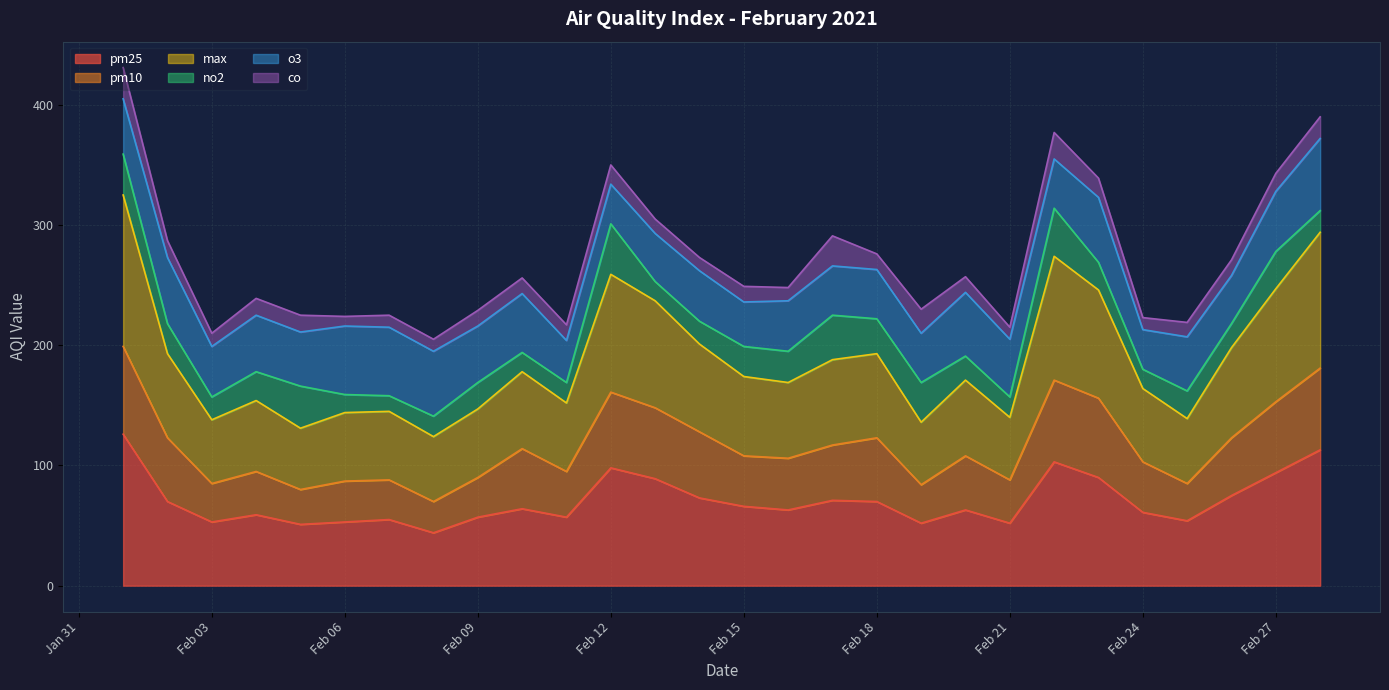

What is the value of the pm25 point at the 3rd from the left?

53